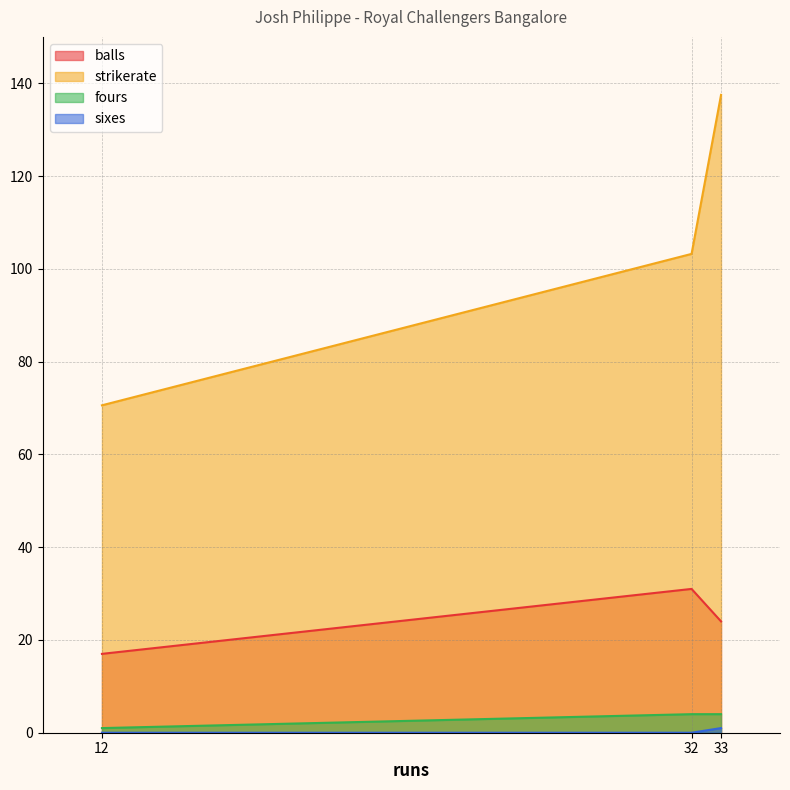

How many data points in balls are above 24?

1